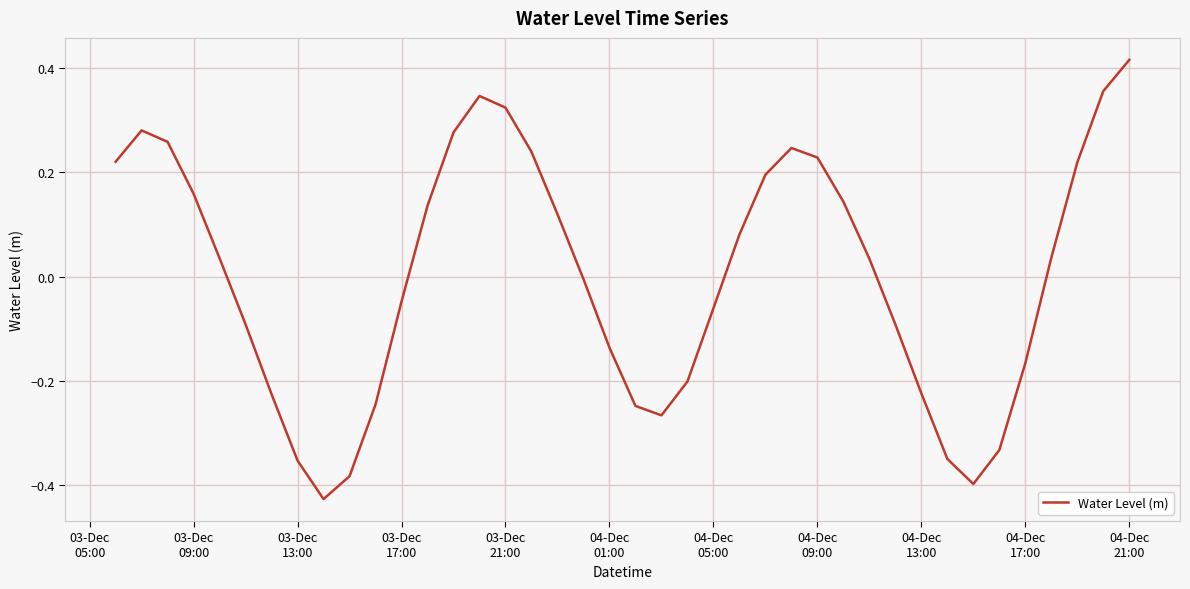

What is the difference between the maximum and minimum values?

0.8